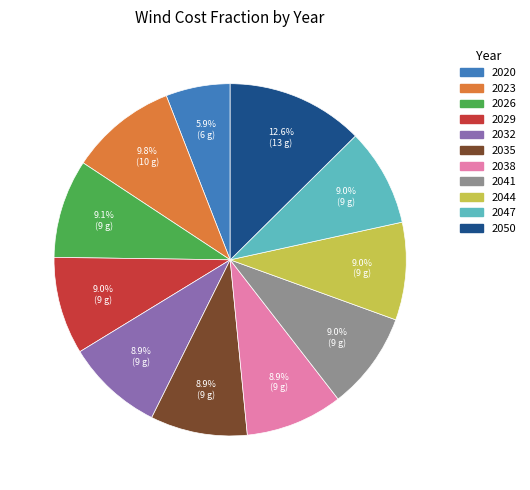

Count the number of slices in the pie.

11